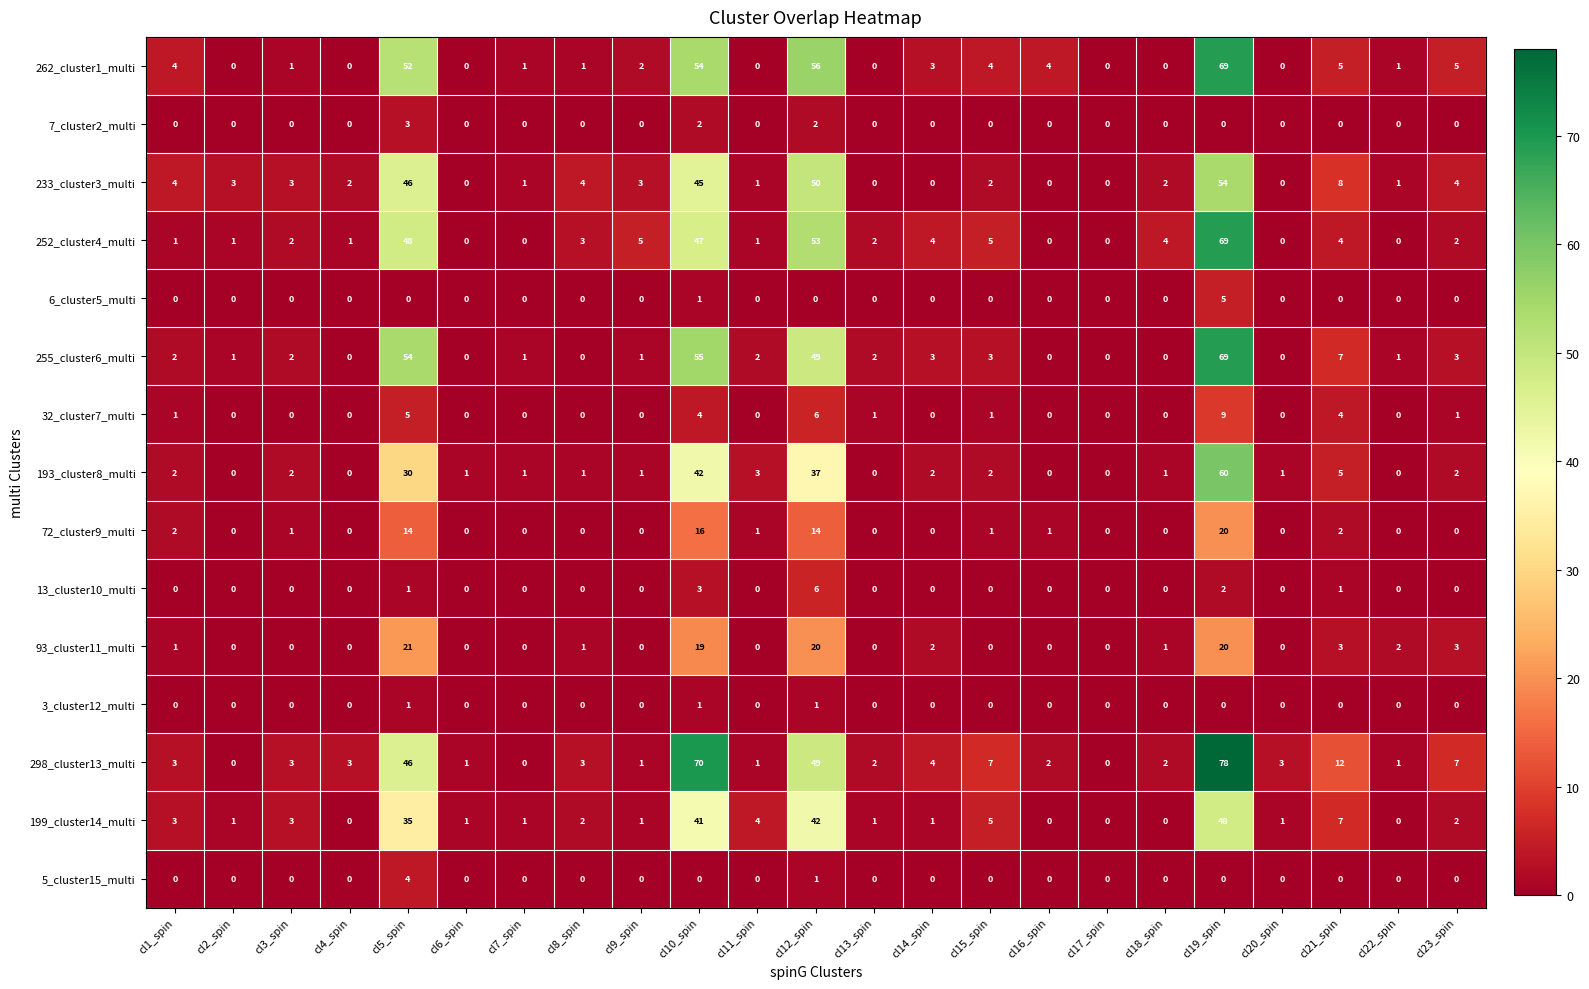

Is it true that 3_cluster12_multi equals 0 at cl7_spin?

True